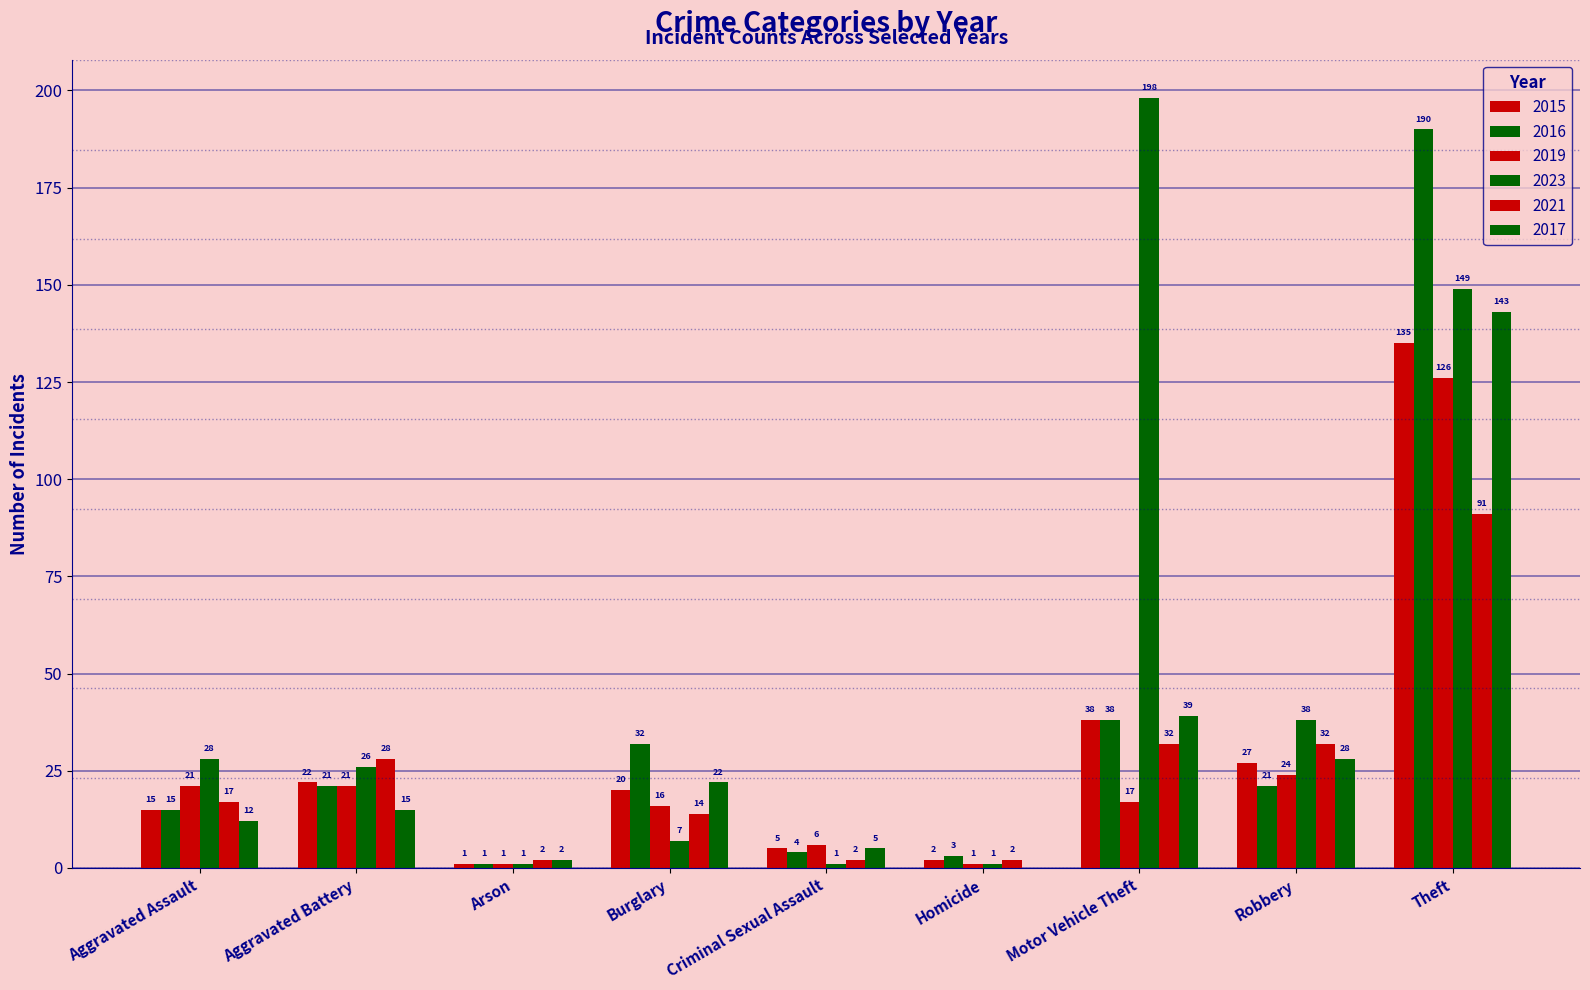

Which series has the largest range (max minus min)?

2023